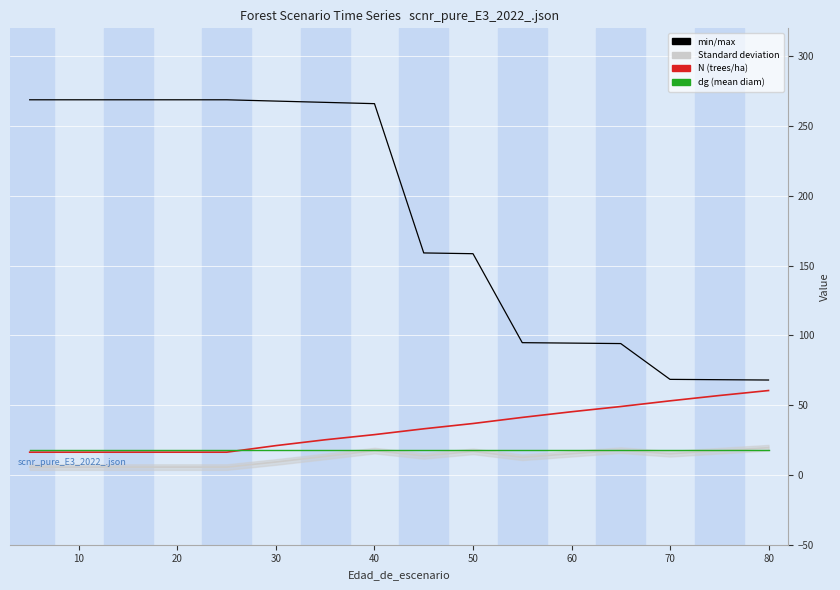

True or false: dg (mean diam) has a value of 3.3 at 20.

False